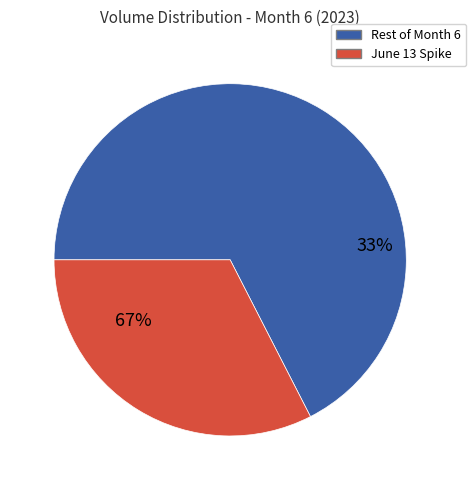

True or false: 8 accounts for 0% of the total.

True